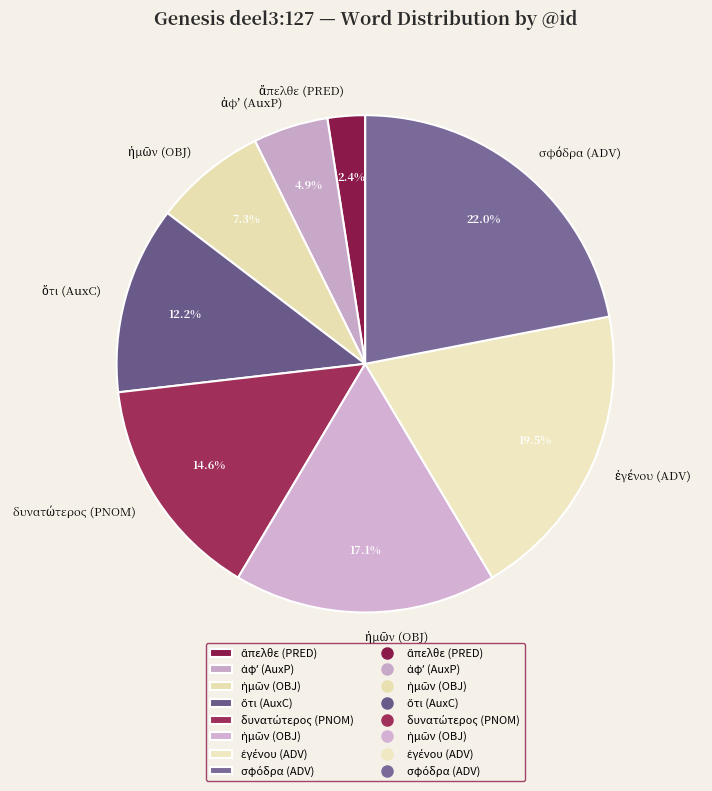

How many slices are in this pie chart?

8